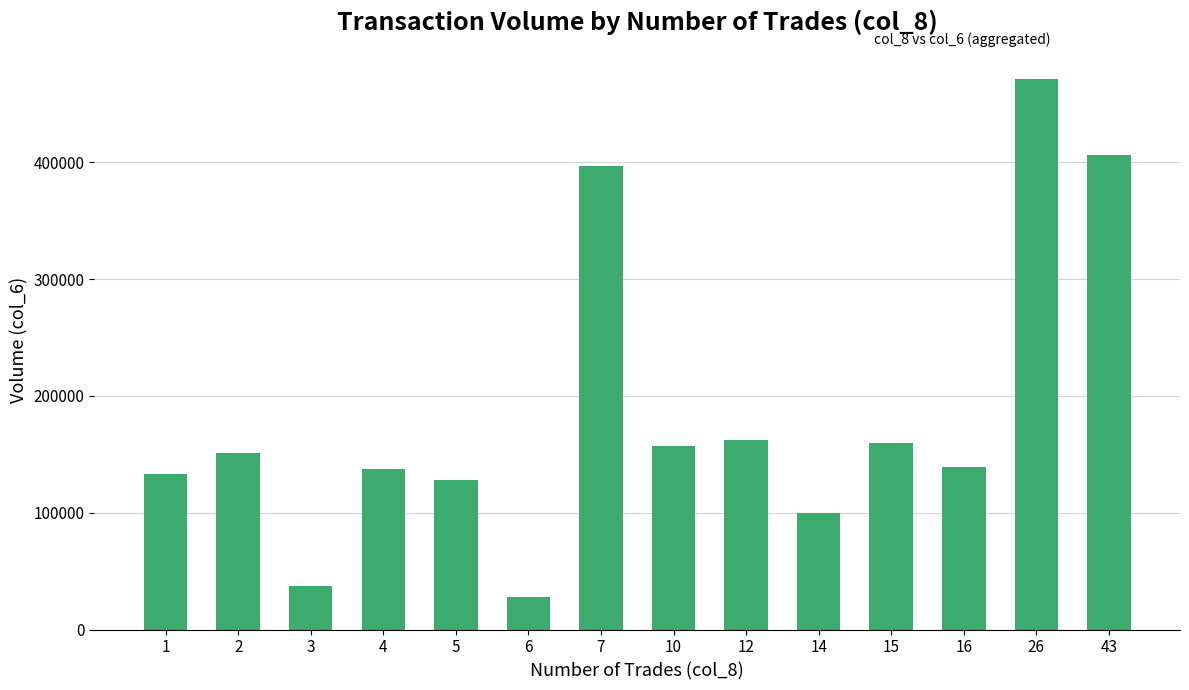

What is the sum of all values?

2608630